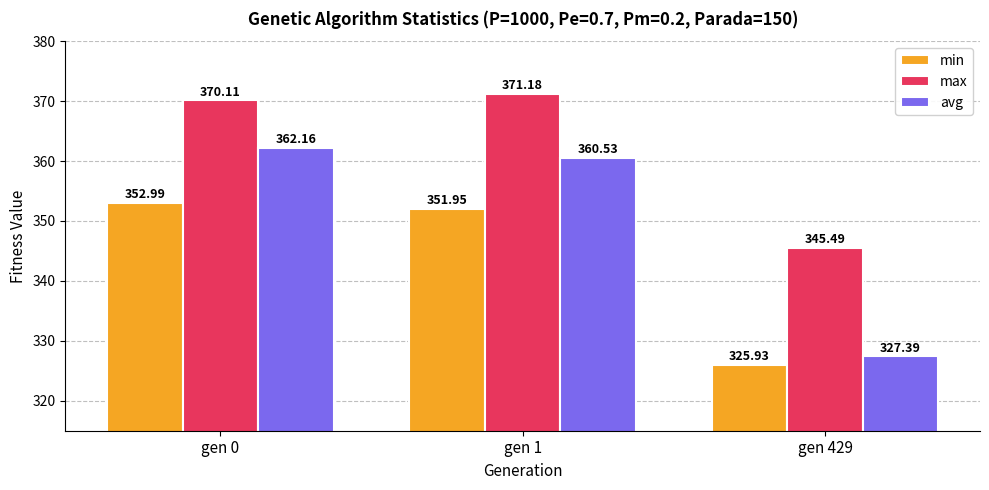

Rank the series at gen 0 from highest to lowest value.

max, avg, min